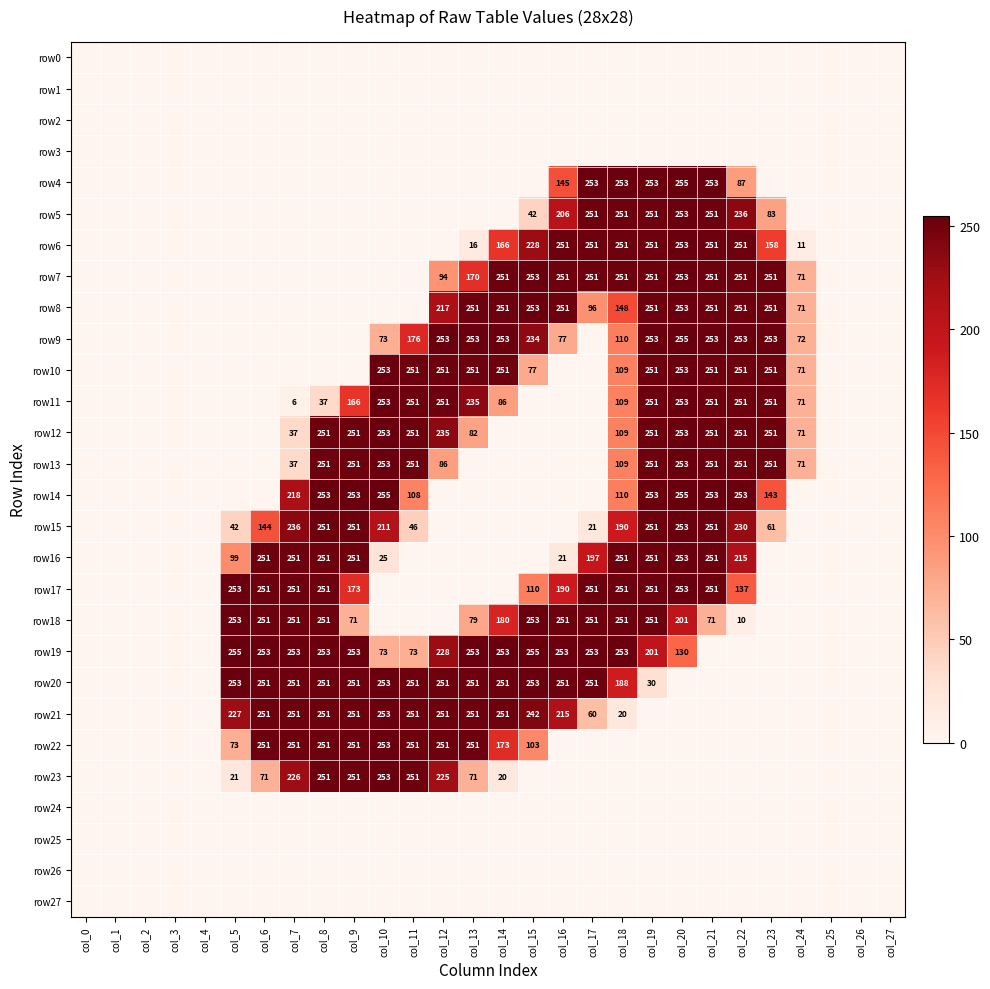

The row15 series shows 78 at col_11. True or false?

False